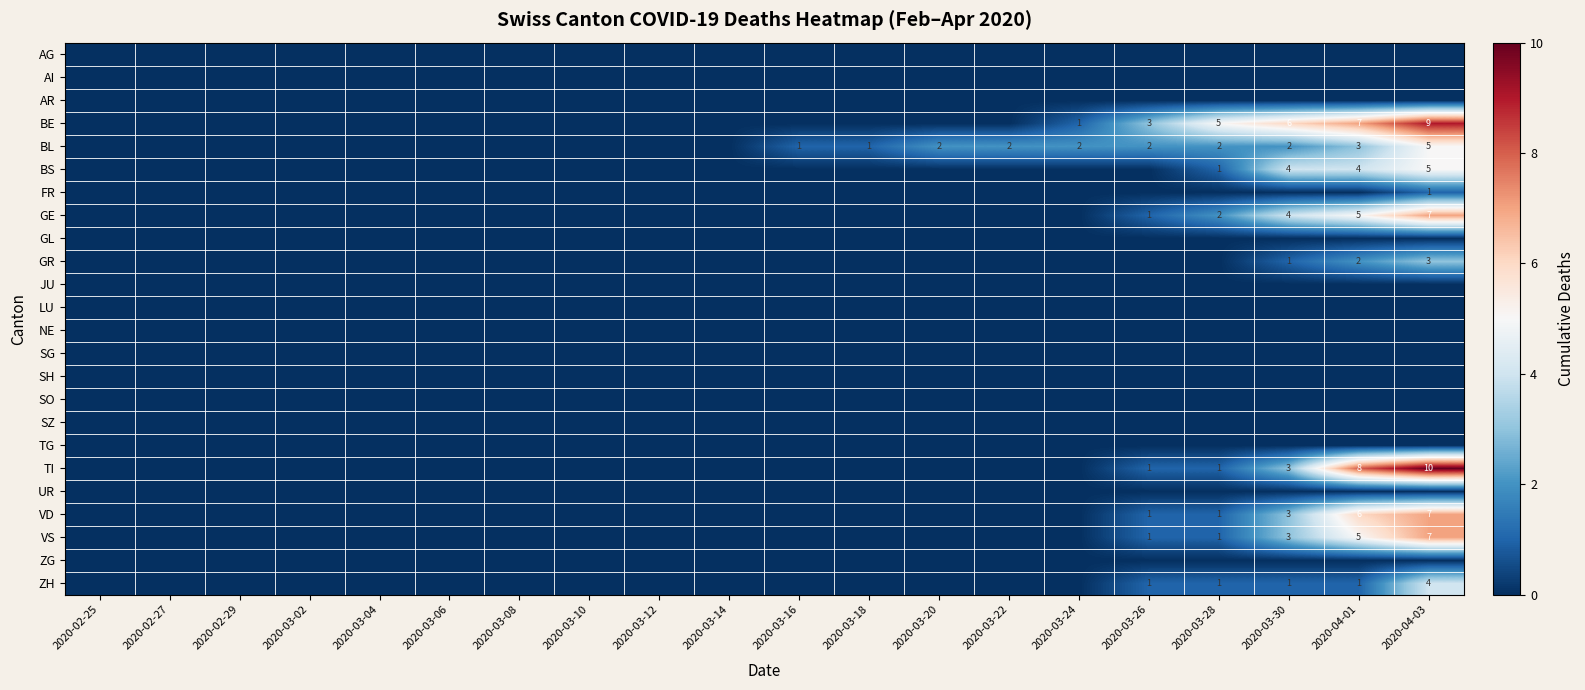

Which series has the largest range (max minus min)?

TI